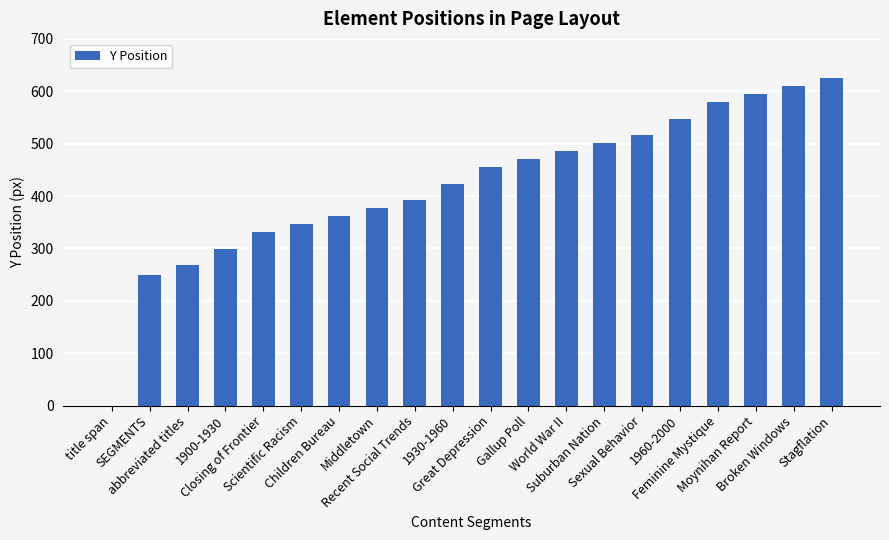

What is the difference between the values at 1900-1930 and Closing of Frontier?

33